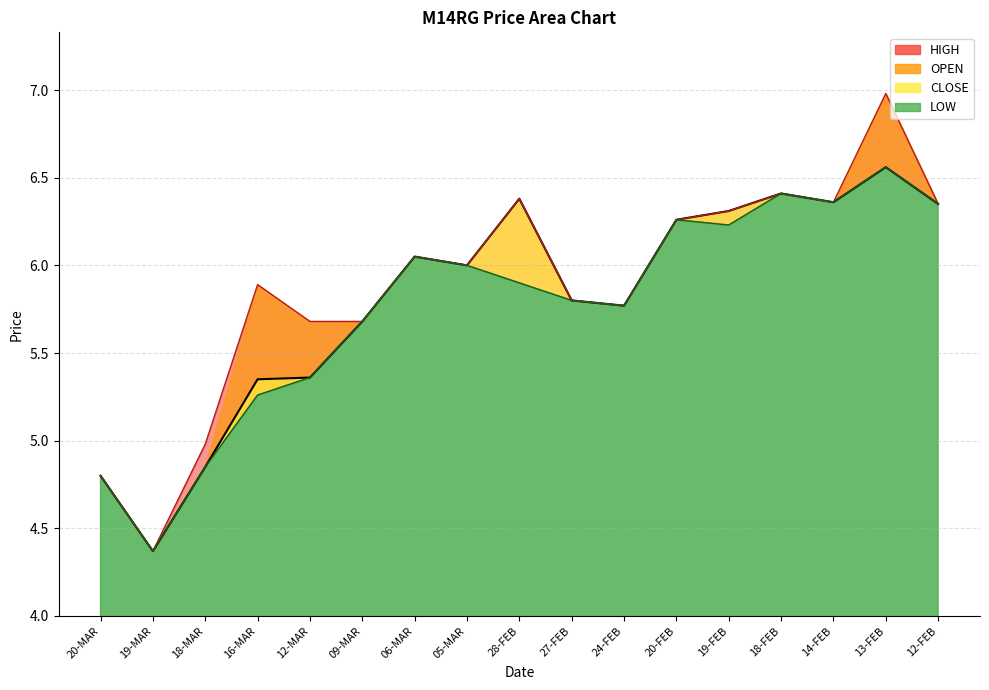

True or false: LOW and CLOSE intersect in this chart.

False